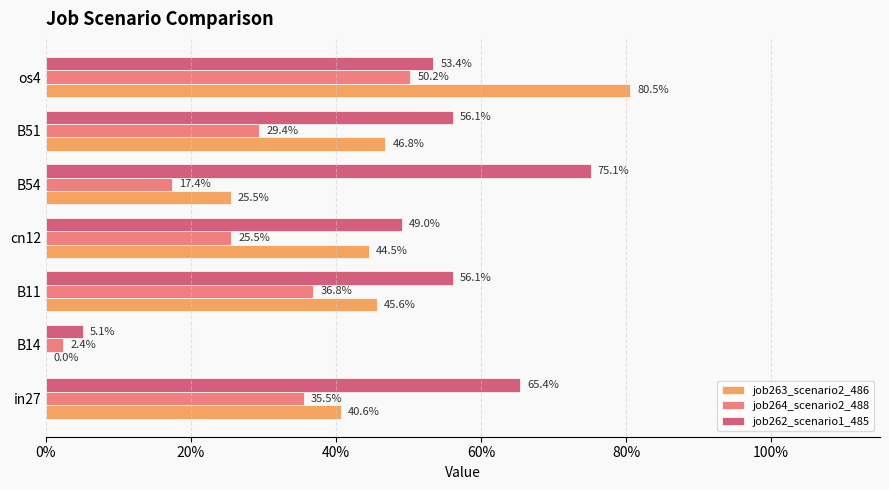

Reading left to right, transcribe all the data shown in this chart.

job263_scenario2_486: 0.4	0.0	0.5	0.4	0.3	0.5	0.8
job264_scenario2_488: 0.4	0.0	0.4	0.3	0.2	0.3	0.5
job262_scenario1_485: 0.7	0.1	0.6	0.5	0.8	0.6	0.5